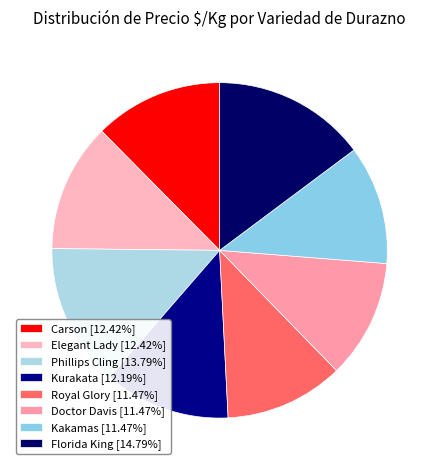

How many slices are in this pie chart?

8